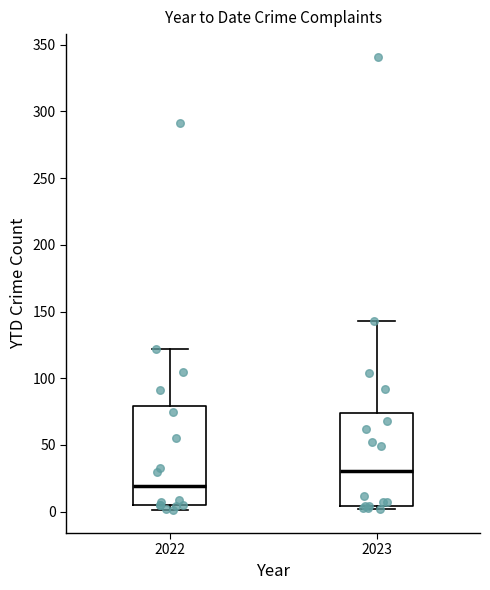

Where is the upper edge of the box at x = 2022 on the y-axis? The values are not printed on the chart, so give them approximately, as read against the axis.

80